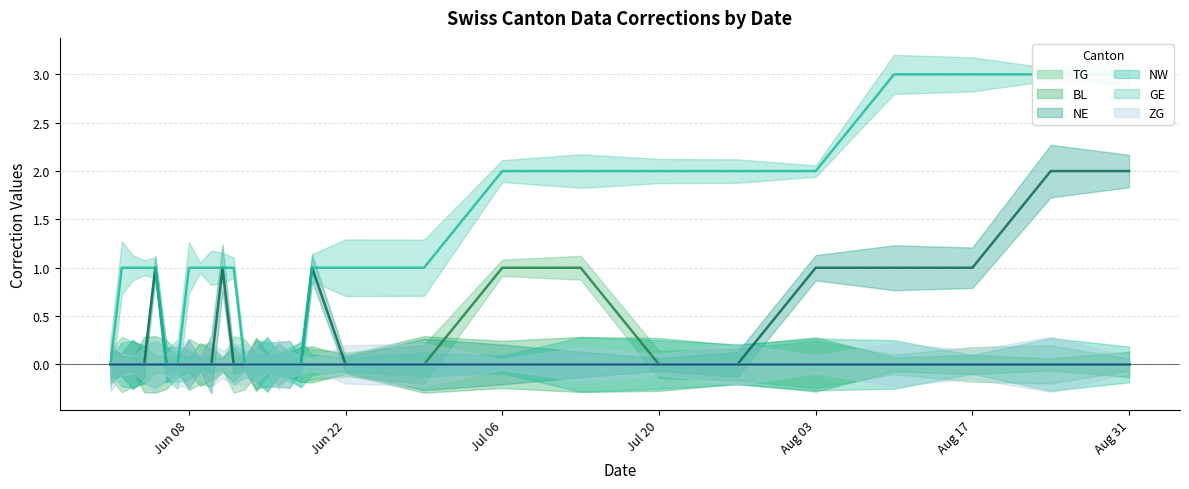

How many lines are shown in the chart?

6